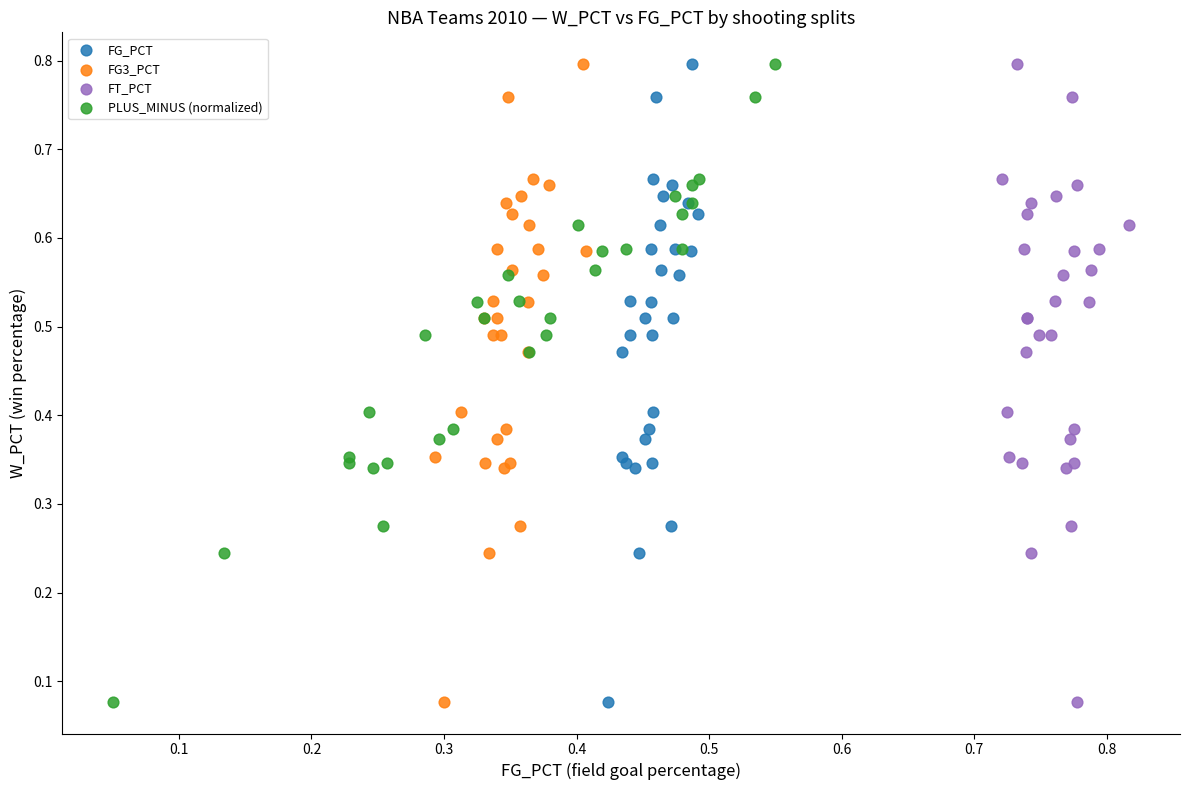

What are all the series names shown in the legend?

FG_PCT, FG3_PCT, FT_PCT, PLUS_MINUS (normalized)